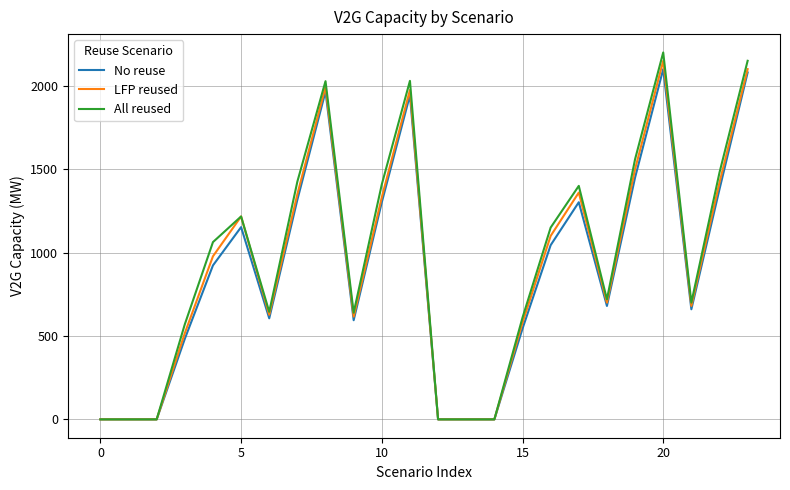

What is the greatest value displayed?

2200.0